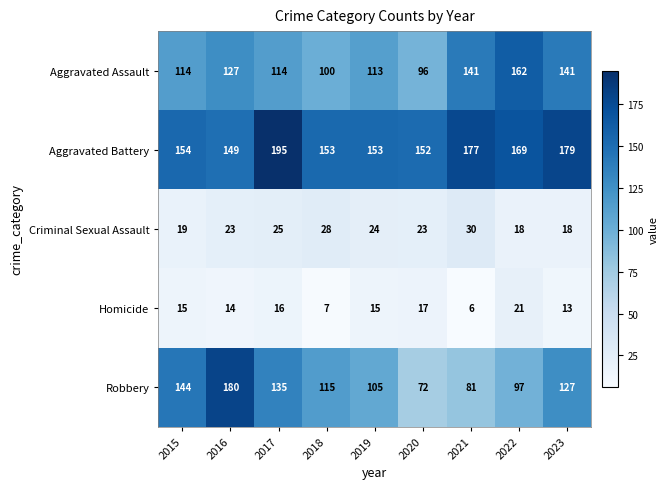

At which category is the sum across all series the highest?

2016